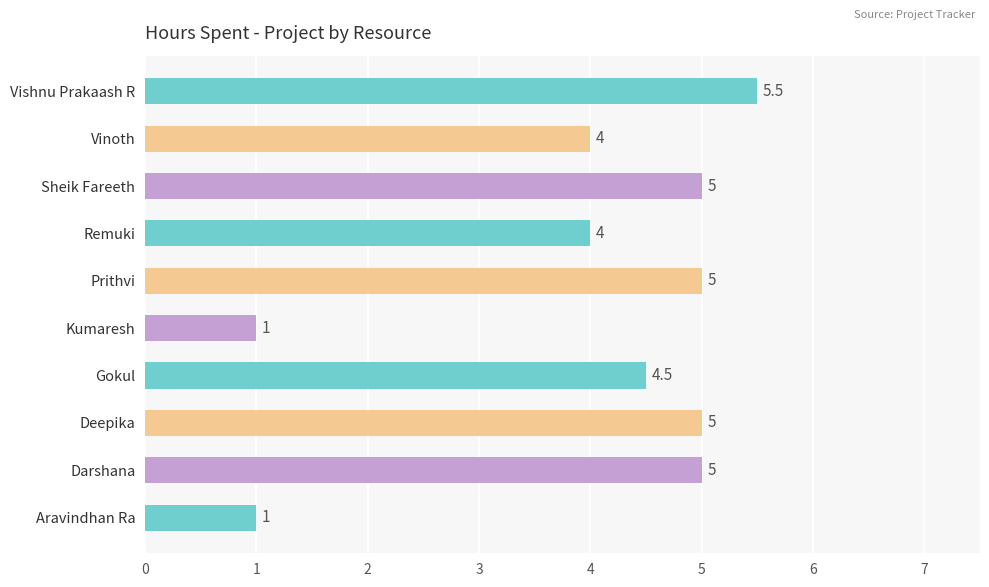

What is the change in value from Prithvi to Remuki?

-1.0